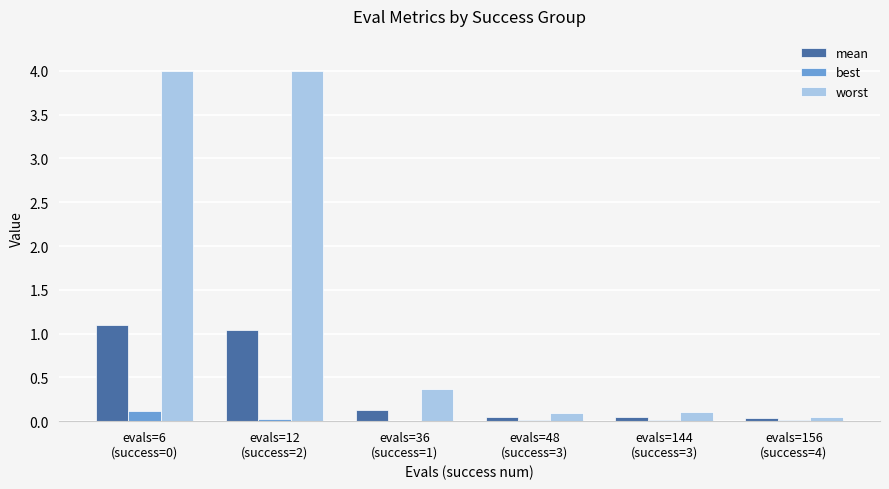

Are the bars horizontal?

No